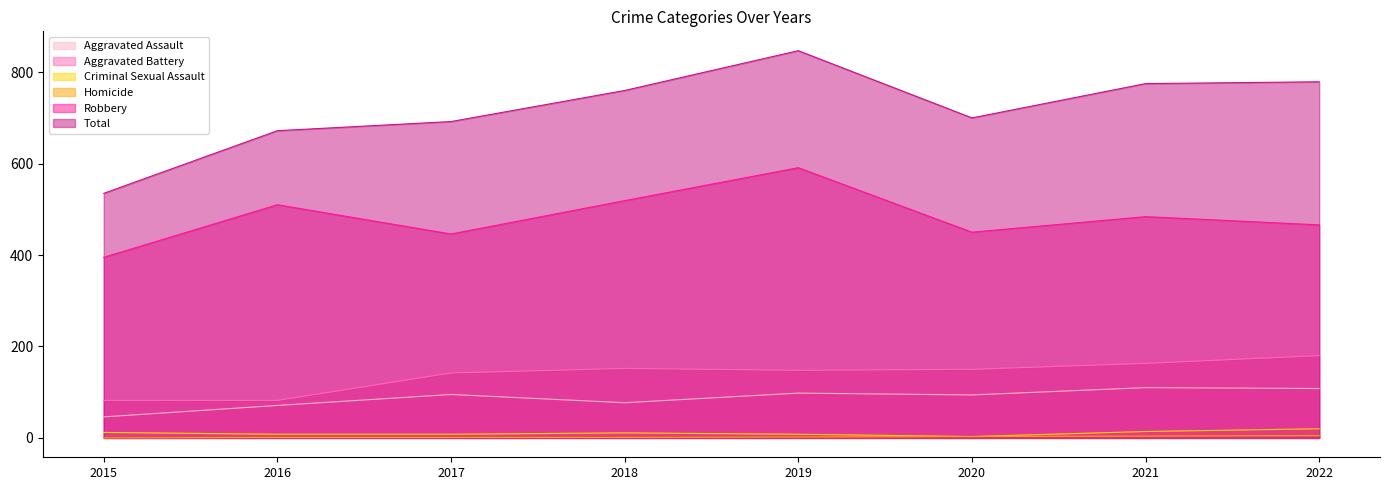

The value of Homicide at 2020 is 5. True or false?

False